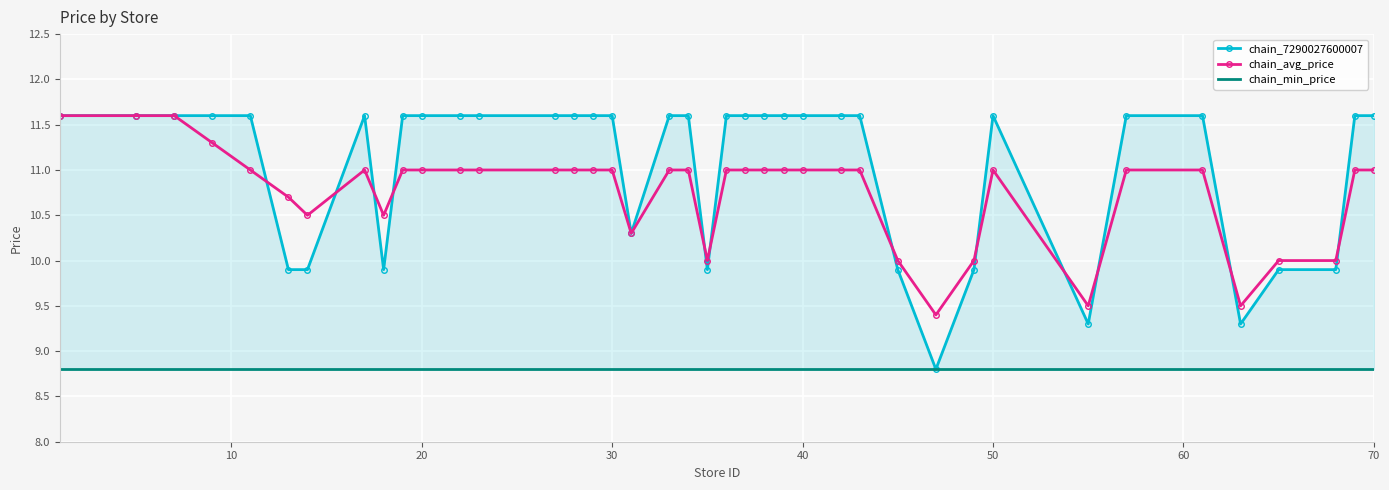

What is the highest value of the chain_avg_price series?

11.6